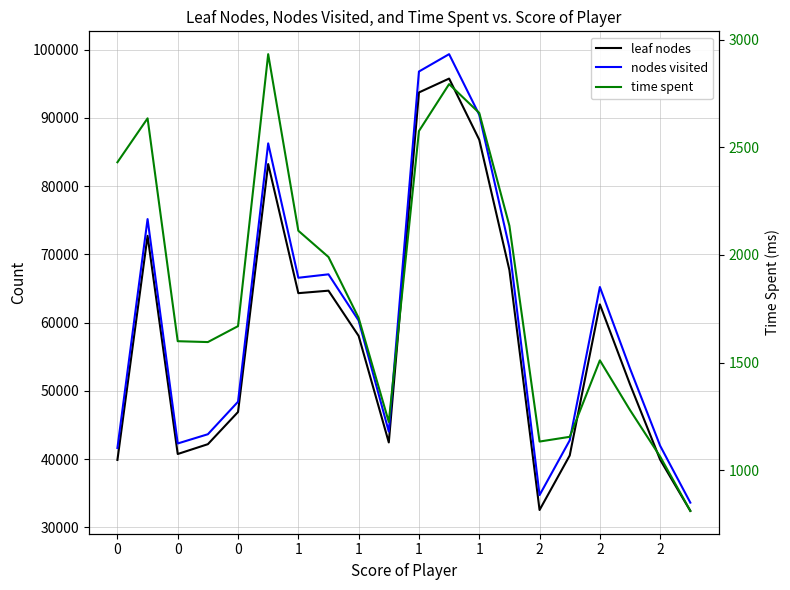

Between 2 and 17, which is larger?

17